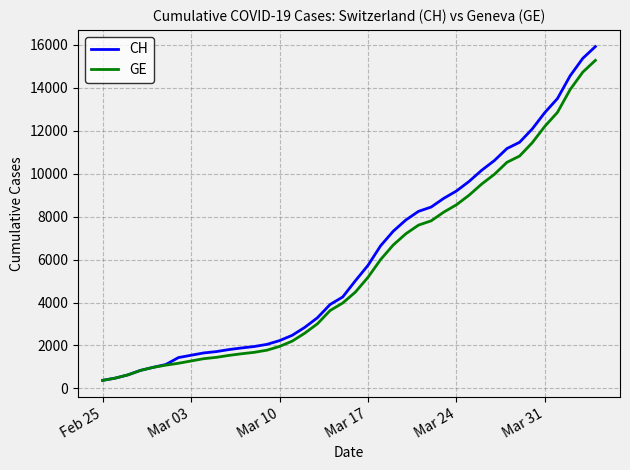

At how many categories does at least one series exceed 8964?

12